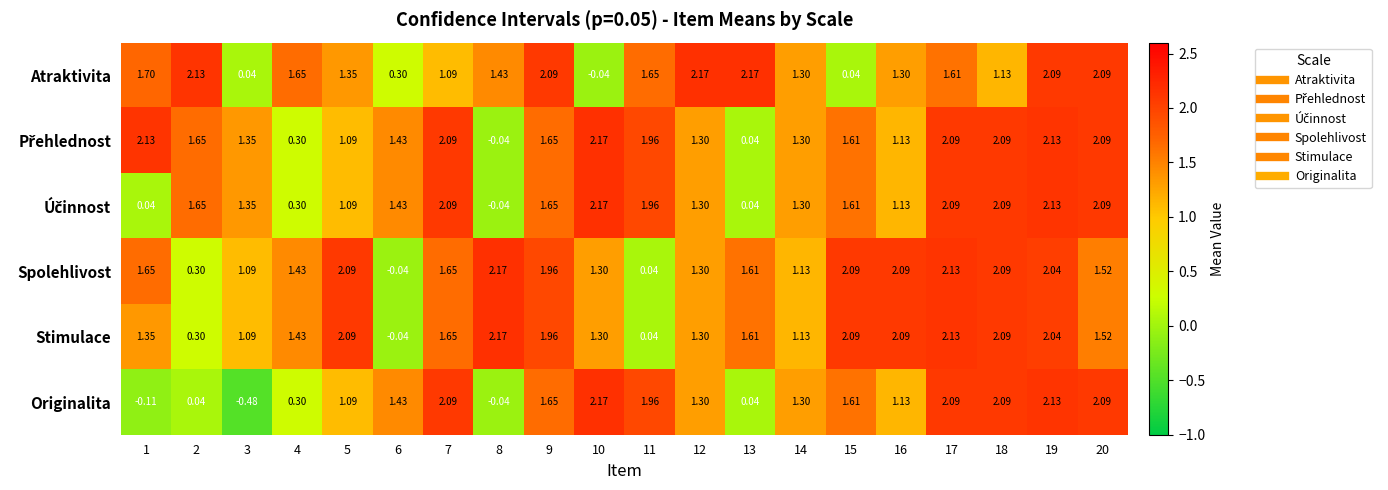

Which series has the widest spread of values?

Originalita